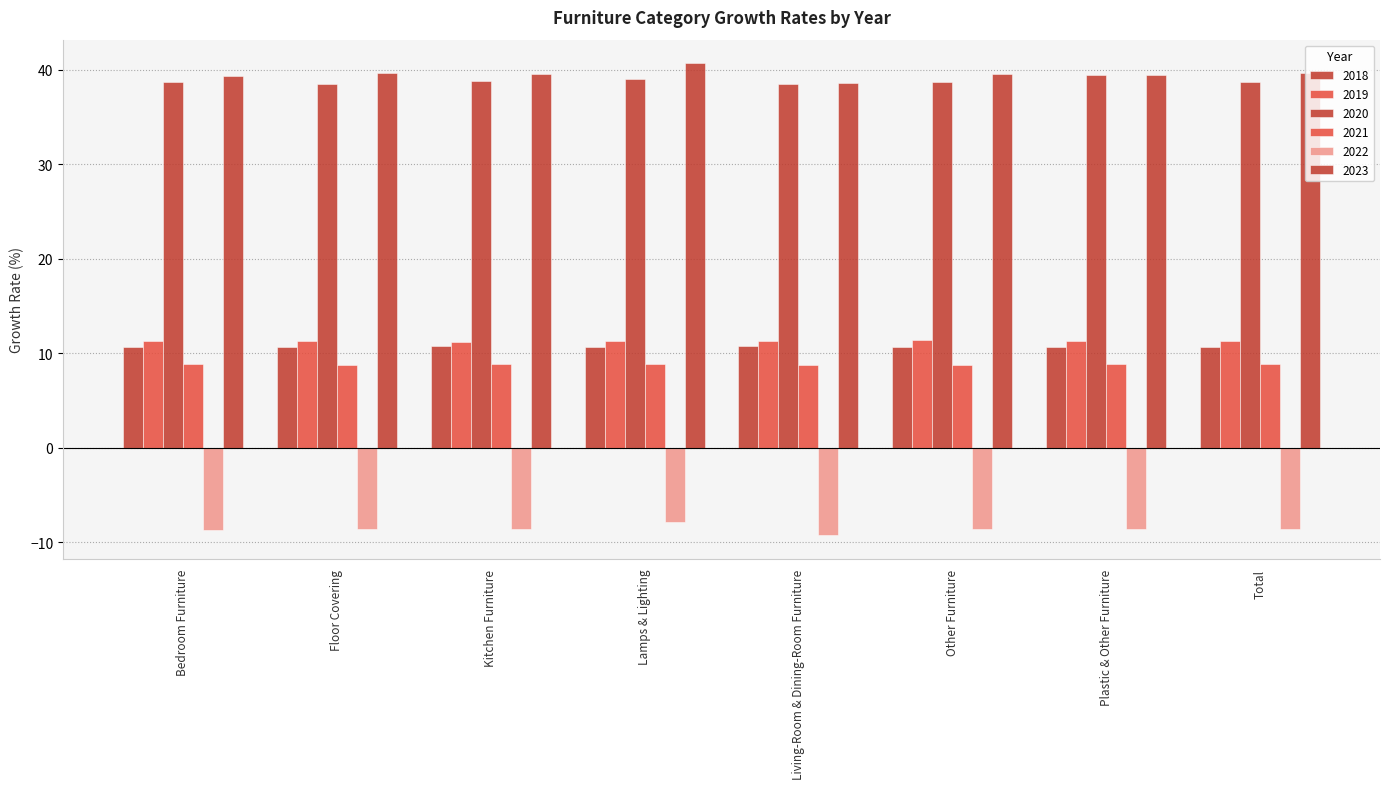

Which series has the largest total across all categories?

2023